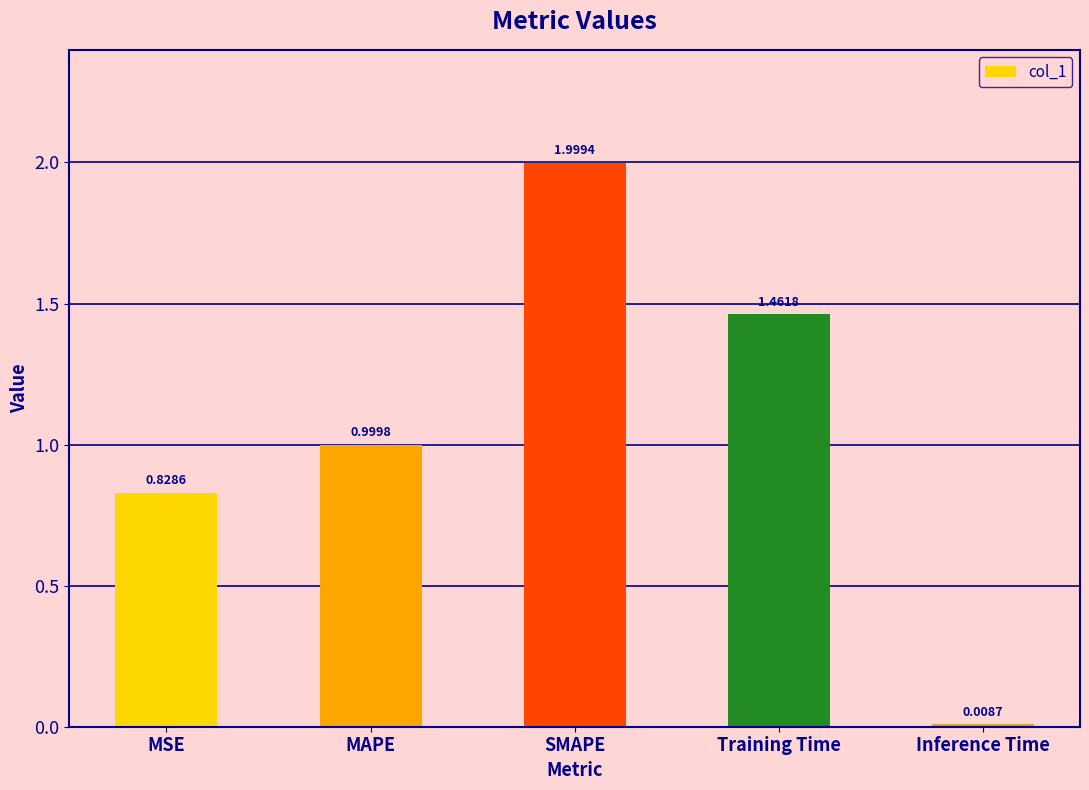

What is the change in value from MAPE to Inference Time?

-1.0